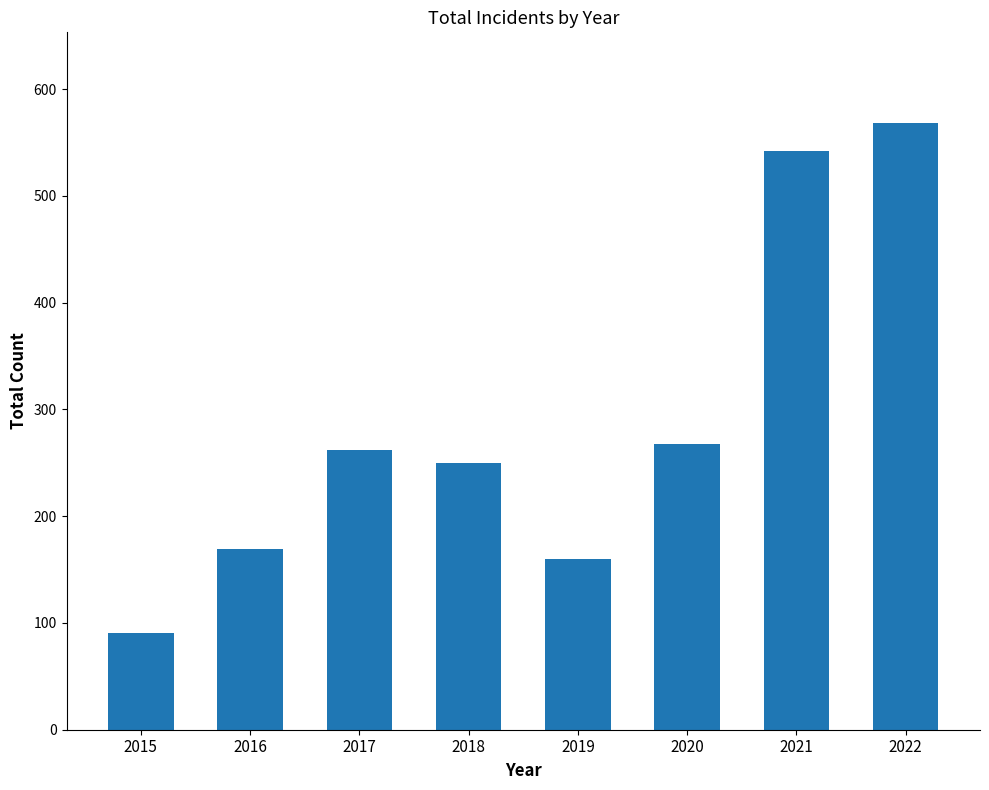

What value does the data have at 2015, to the nearest 10?

90